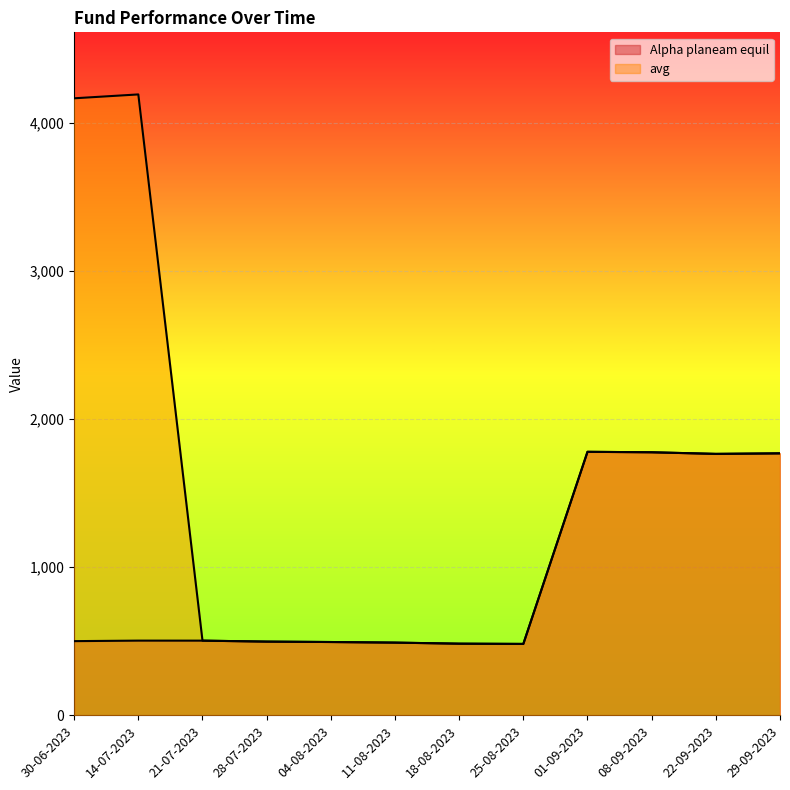

What value does the avg series have at 30-06-2023?

4166.4